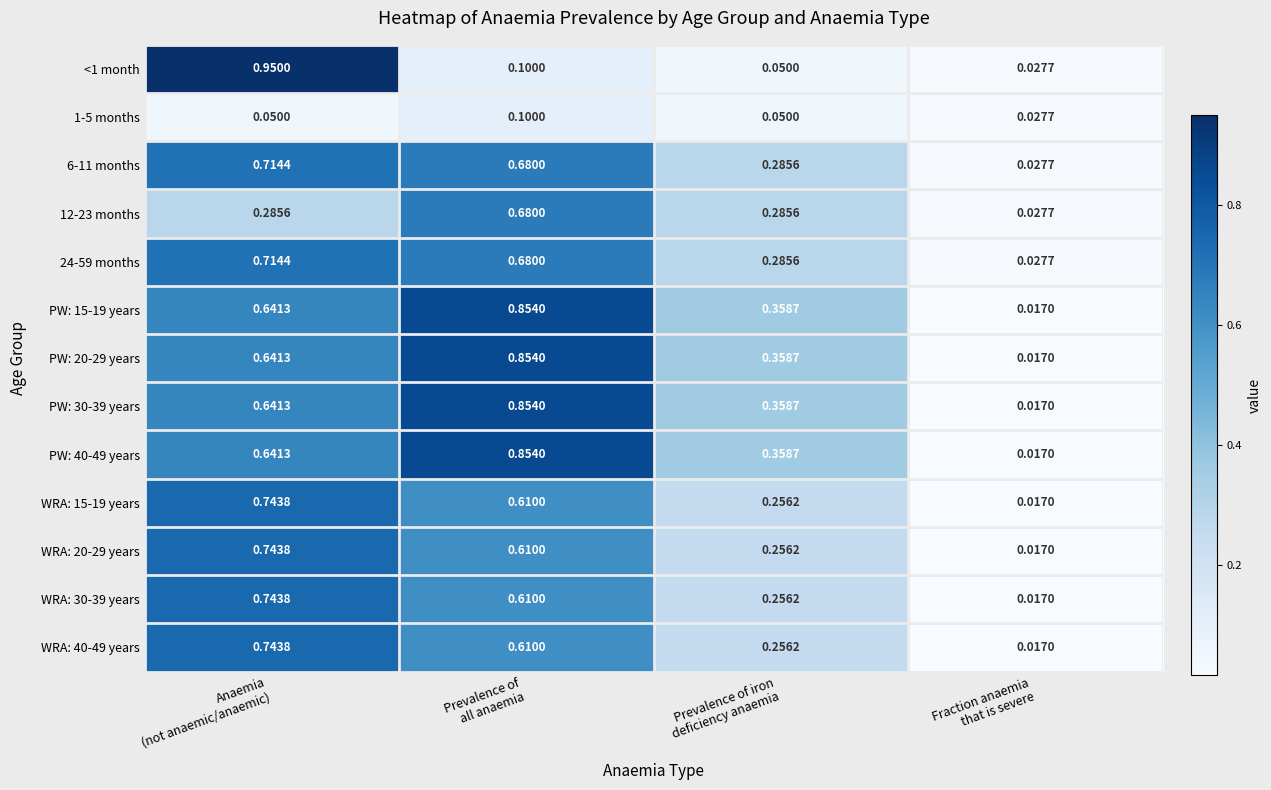

How many series are shown in this chart?

13